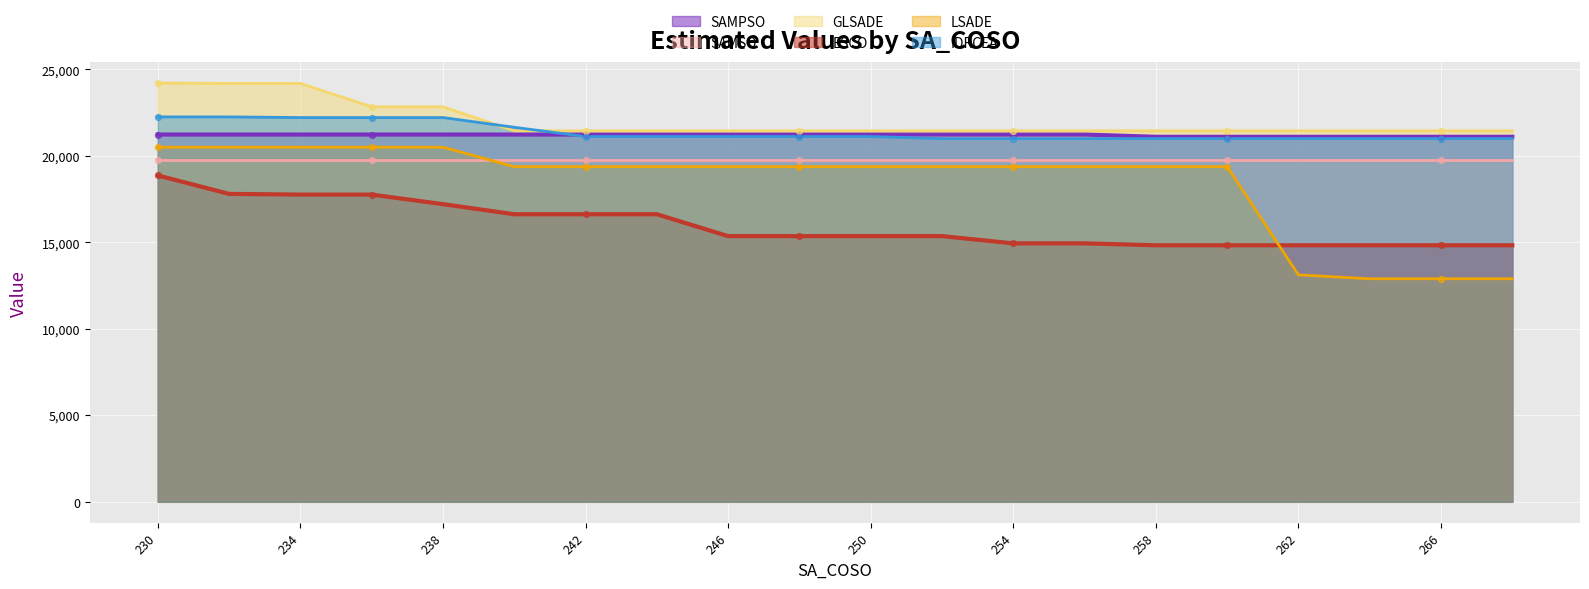

Is the value of LSADE at 252 greater than the value of ESCO at 254?

Yes